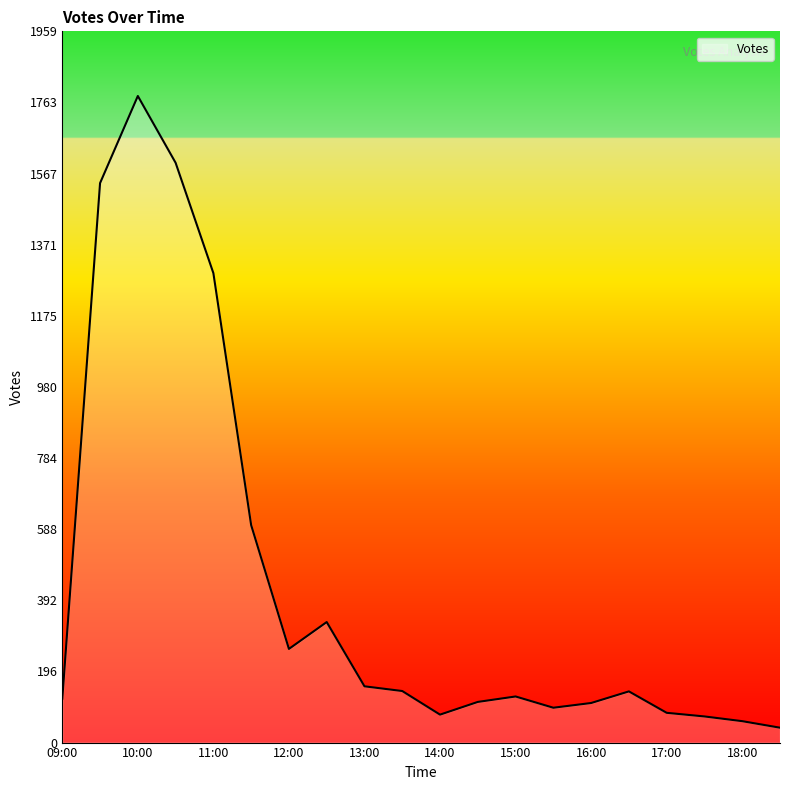

How many series are shown in this chart?

1